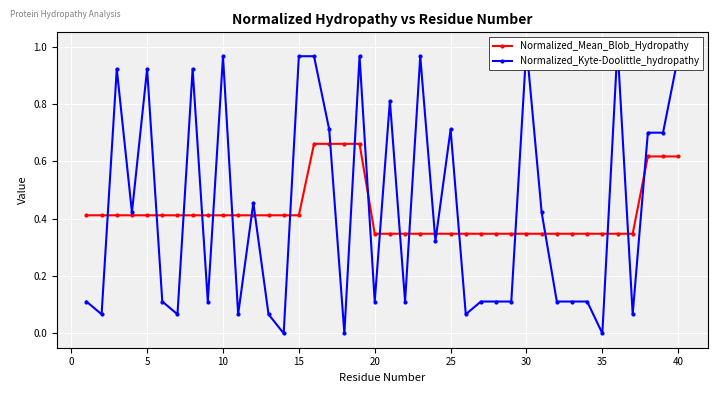

How many Normalized_Mean_Blob_Hydropathy values are between 0 and 1?

40